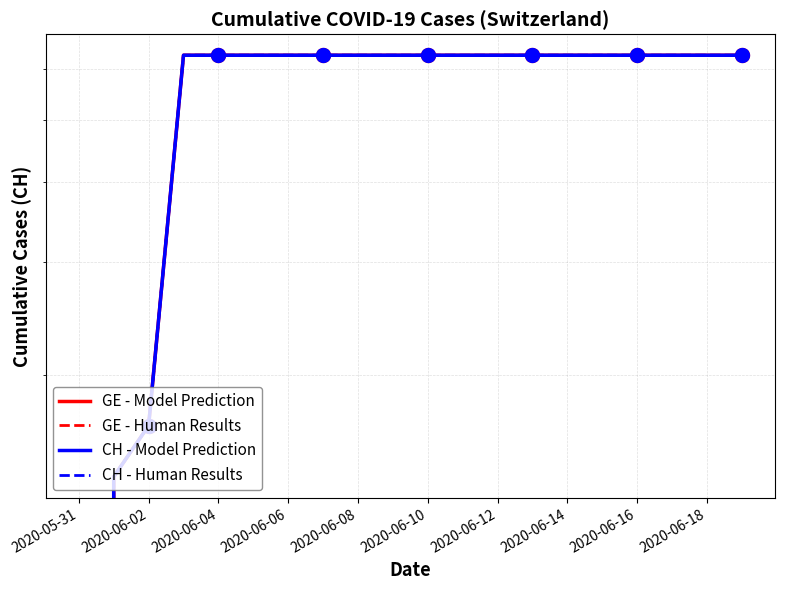

Which series changed the most between 2020-06-06 and 2020-06-16?

GE - Model Prediction